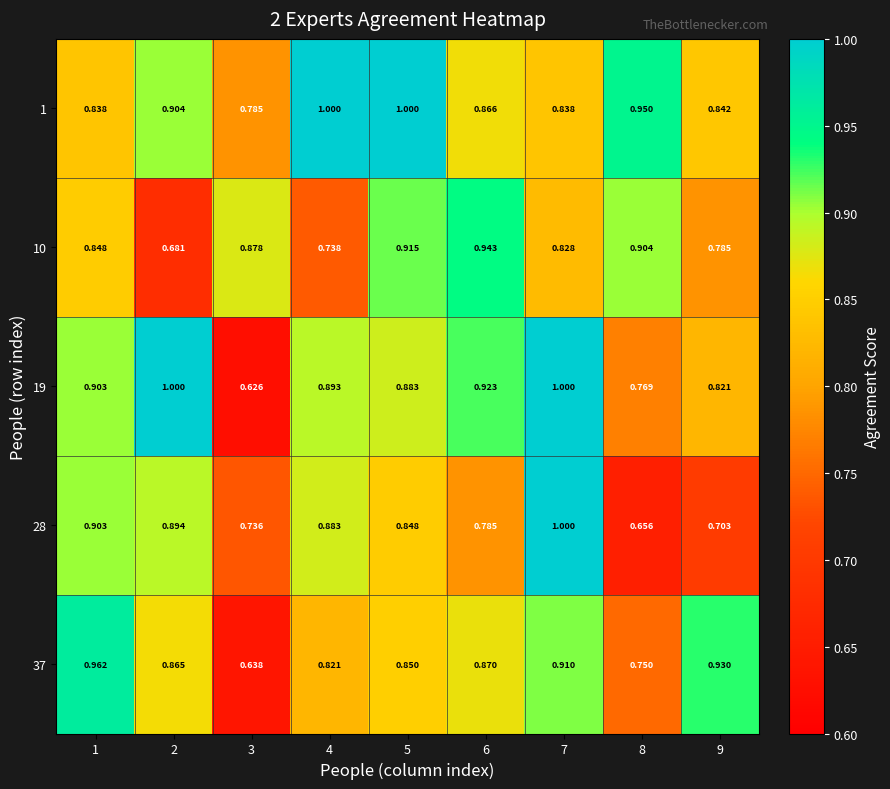

How many series are shown in this chart?

5